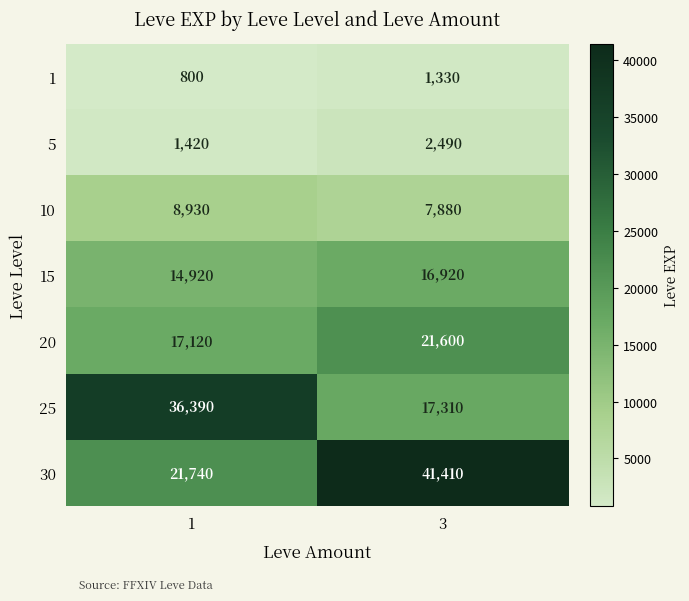

What is the total value across all series at 3?

108940